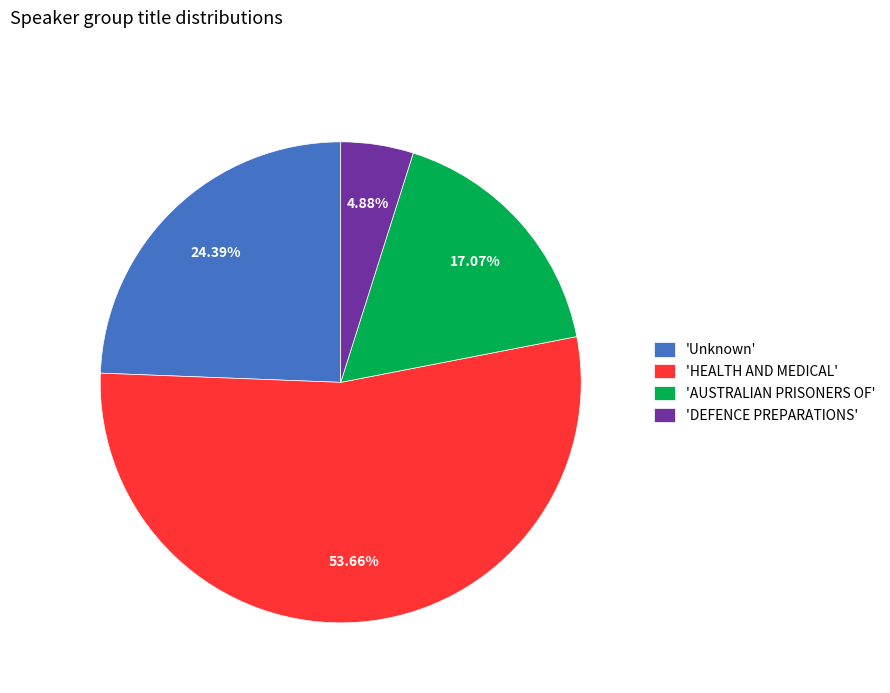

Count the number of slices in the pie.

4